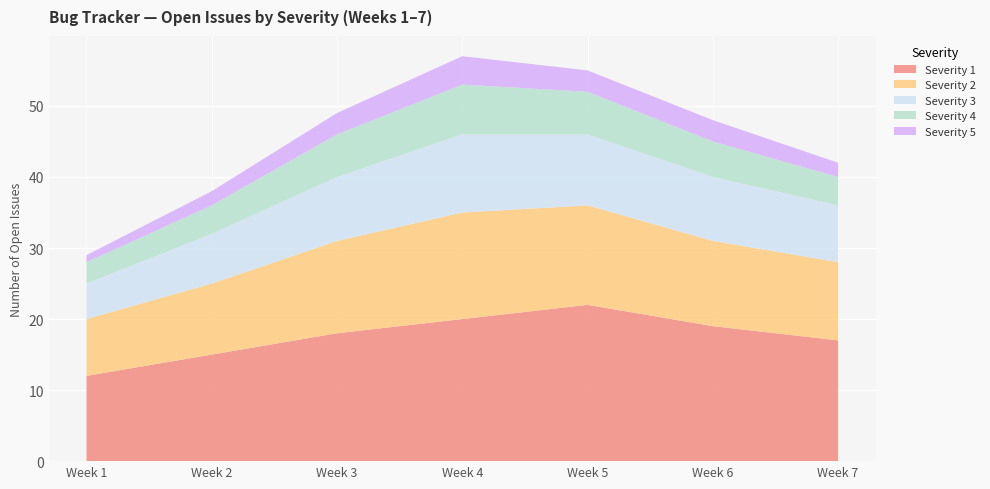

Reading left to right, extract all data points from this chart.

Severity 1: 12	15	18	20	22	19	17
Severity 2: 8	10	13	15	14	12	11
Severity 3: 5	7	9	11	10	9	8
Severity 4: 3	4	6	7	6	5	4
Severity 5: 1	2	3	4	3	3	2